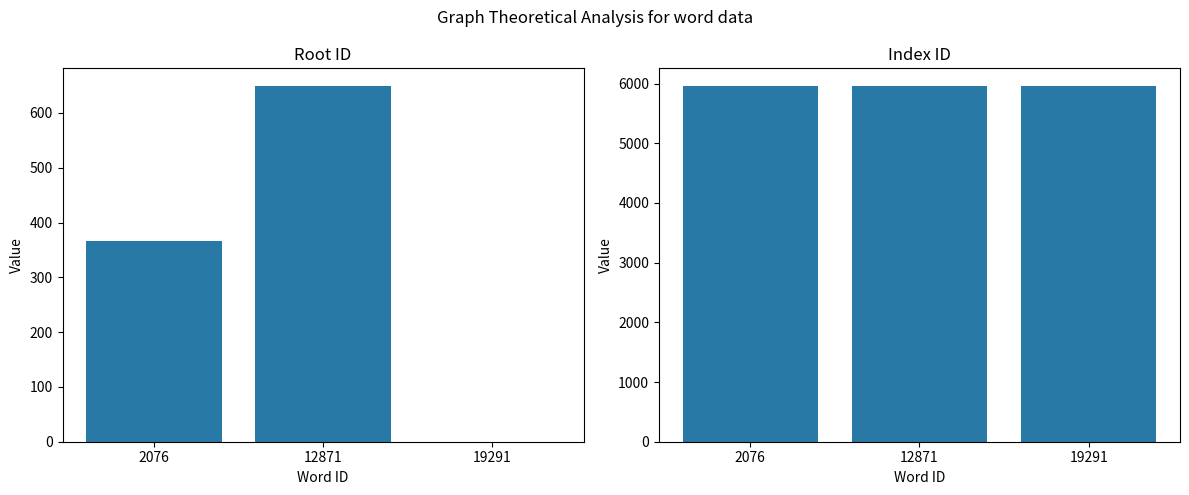

Reading left to right, list all the values displayed in this chart.

rootid: 2076=367	12871=649	19291=0
indexid: 2076=5958	12871=5958	19291=5958